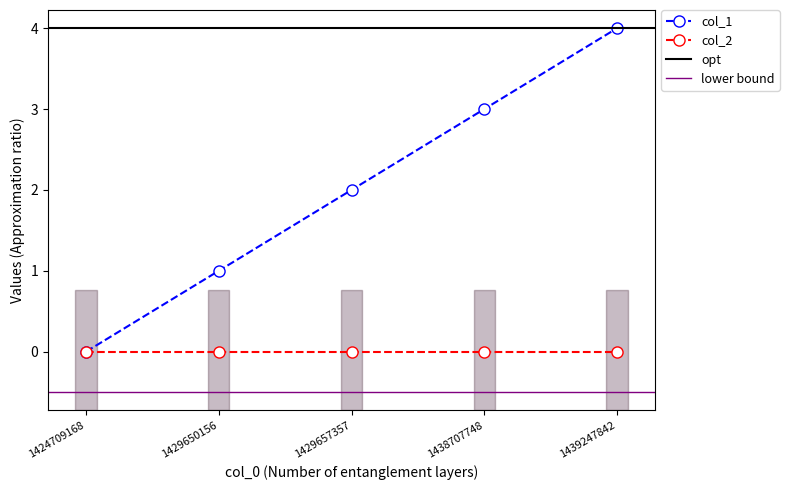

What is the difference between the values at 1438707748 and 1424709168?

3